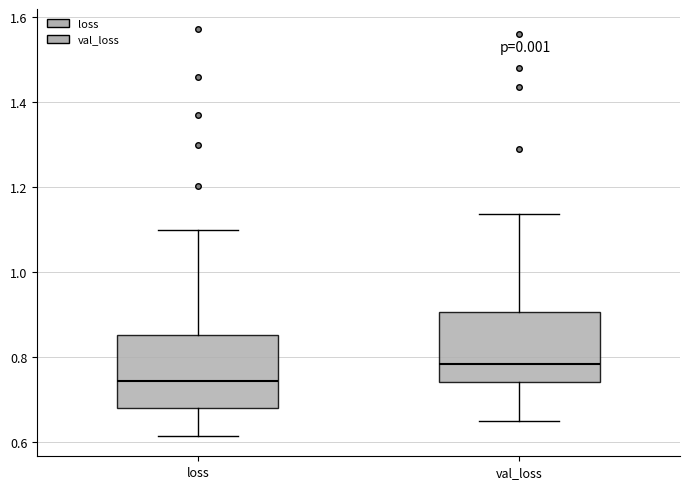

Reading left to right, transcribe this box plot: for each box, give where its median line is, the range the box spans, and where its two whiskers end, as read against the y-axis. The values are not printed on the chart, so give them approximately, as read against the axis.

loss: median 0.74, box 0.68 to 0.86, whiskers 0.62 to 1.10
val_loss: median 0.78, box 0.74 to 0.90, whiskers 0.66 to 1.14